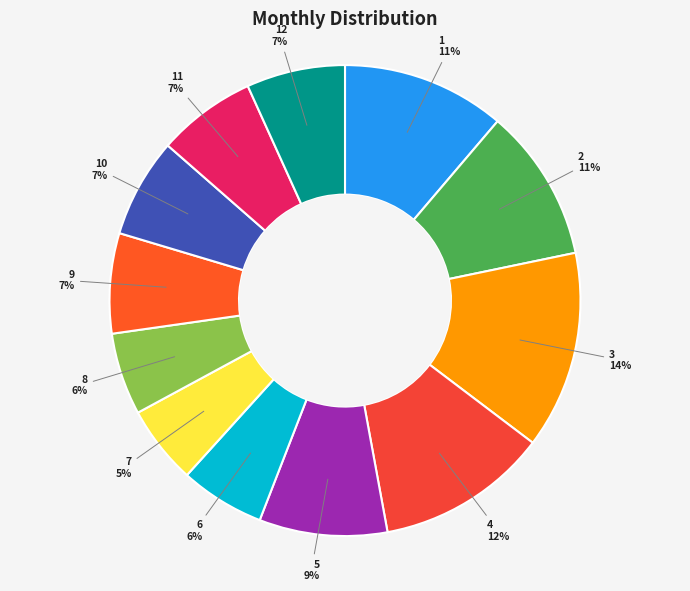

Is the sum of 12 and 6 greater than half?

No